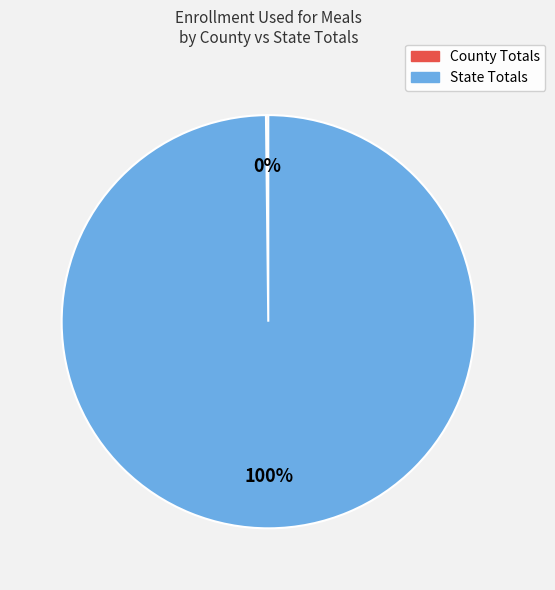

Which slice represents more than half of the pie?

State Totals